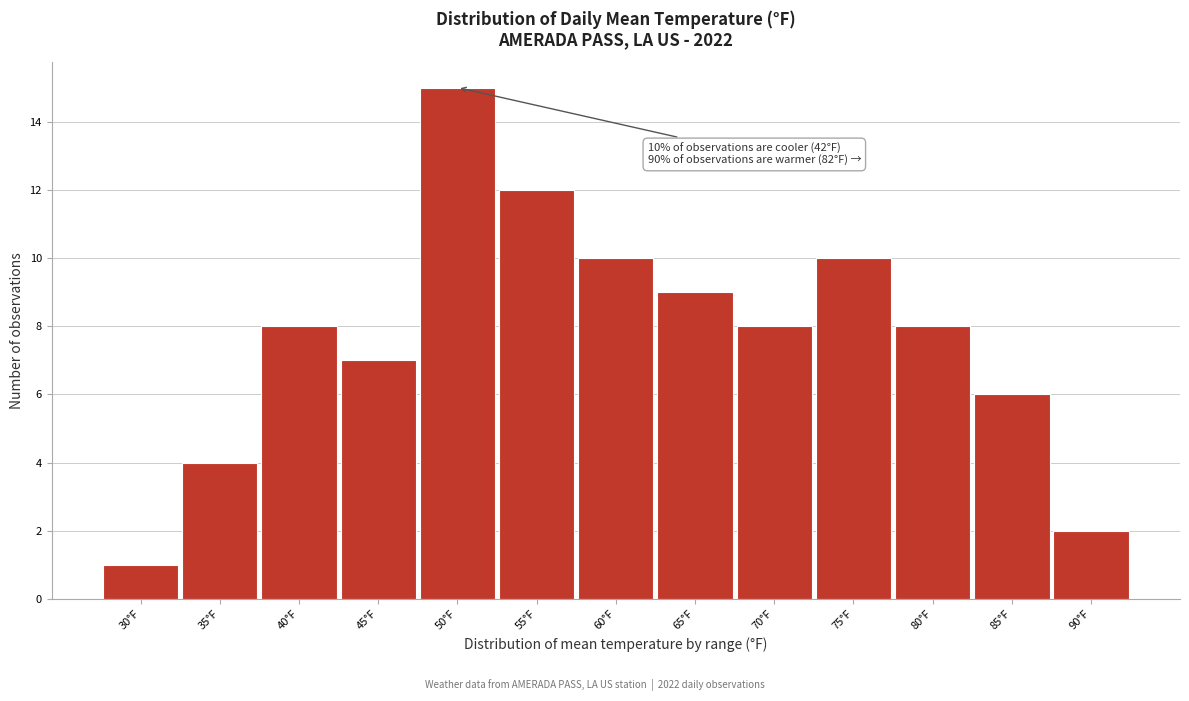

Reading right to left, transcribe all the data shown in this chart.

90°F=2	85°F=6	80°F=8	75°F=10	70°F=8	65°F=9	60°F=10	55°F=12	50°F=15	45°F=7	40°F=8	35°F=4	30°F=1